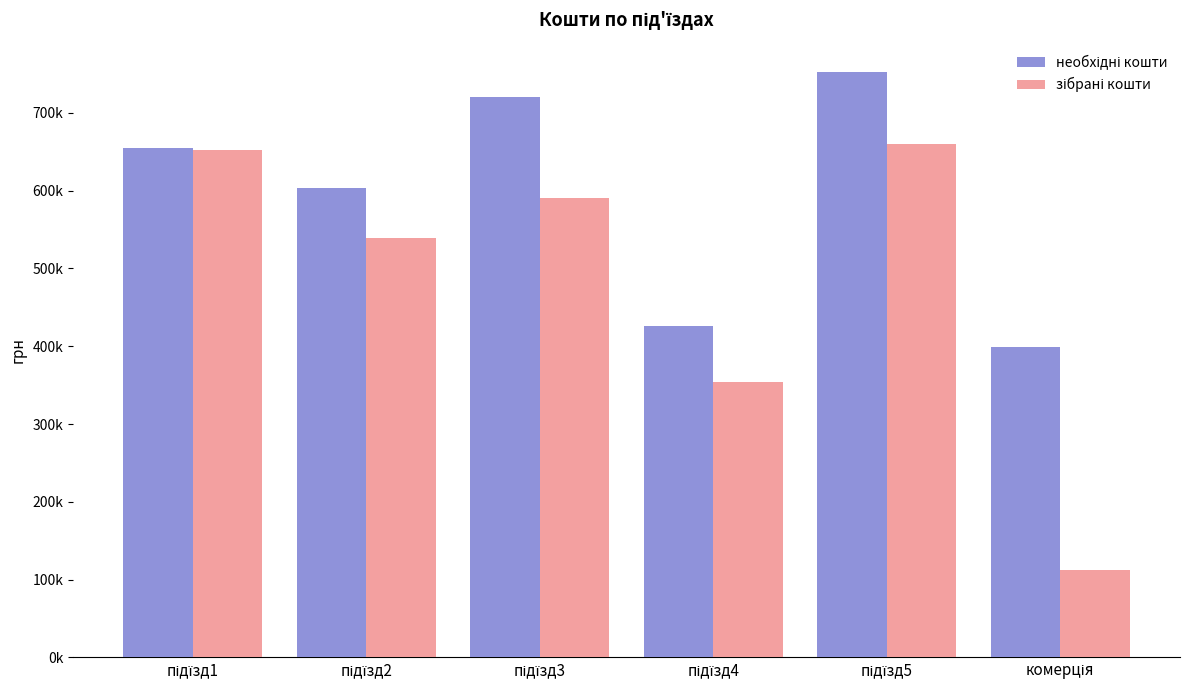

The необхідні кошти series shows 821303.9 at підїзд2. True or false?

False